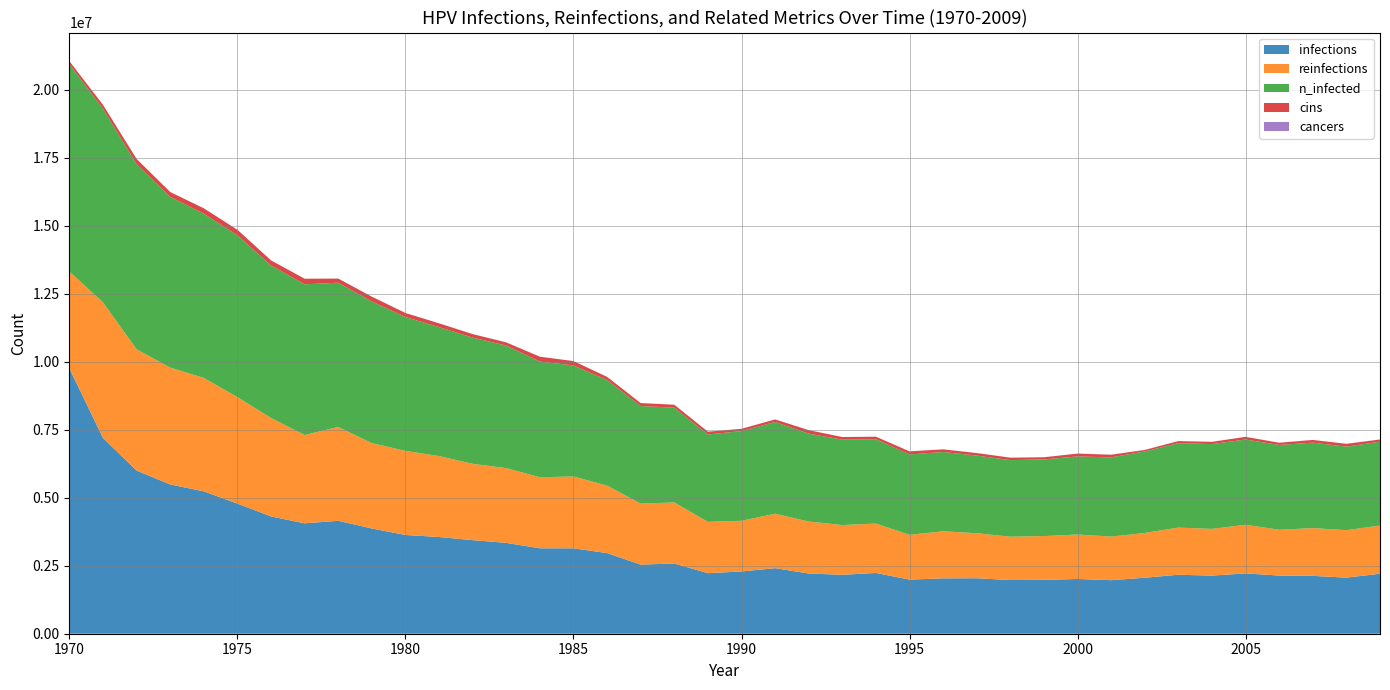

Reading left to right, extract all data points from this chart.

infections: 1970=9752212.5	1971=7197637.8	1972=5998541.2	1973=5488848.2	1974=5234696.4	1975=4784722.8	1976=4312250.2	1977=4059486.8	1978=4152537.1	1979=3869497.8	1980=3631178.3	1981=3556182.8	1982=3440633.9	1983=3340639.4	1984=3141484.2	1985=3140651.1	1986=2964828.0	1987=2542352.5	1988=2582072.7	1989=2226815.3	1990=2289034.1	1991=2410138.1	1992=2214038.3	1993=2167929.9	1994=2234037.2	1995=1989329.1	1996=2035715.2	1997=2040159.4	1998=1974052.2	1999=1980440.7	2000=2012660.9	2001=1969052.4	2002=2057936.2	2003=2169596.3	2004=2136264.9	2005=2218204.8	2006=2139042.5	2007=2127654.3	2008=2062935.8	2009=2205705.4
reinfections: 1970=3563681.9	1971=4985543.8	1972=4460574.8	1973=4296417.8	1974=4171147.2	1975=3915884.0	1976=3621179.1	1977=3246478.4	1978=3450911.1	1979=3139539.9	1980=3092042.9	1981=2976771.6	1982=2806503.9	1983=2748729.4	1984=2612348.5	1985=2642346.9	1986=2481522.8	1987=2242092.3	1988=2244870.0	1989=1886001.6	1990=1864058.5	1991=2002939.4	1992=1911555.7	1993=1827949.5	1994=1816839.1	1995=1646848.8	1996=1730455.1	1997=1654904.0	1998=1593796.2	1999=1609906.6	2000=1635738.4	2001=1602407.0	2002=1647126.7	2003=1732954.9	2004=1719344.7	2005=1788507.4	2006=1683791.3	2007=1756287.0	2008=1744898.8	2009=1772119.4
n_infected: 1970=7622892.0	1971=7119032.0	1972=6807106.0	1973=6279636.5	1974=6037150.5	1975=5949655.5	1976=5608842.0	1977=5542734.5	1978=5303026.0	1979=5207198.0	1980=4922493.0	1981=4741392.0	1982=4640565.0	1983=4506961.5	1984=4253365.0	1985=4081152.5	1986=3883941.8	1987=3588681.0	1988=3484520.5	1989=3214258.2	1990=3296753.5	1991=3372027.0	1992=3231479.5	1993=3141207.0	1994=3100654.0	1995=2956495.5	1996=2915109.0	1997=2856223.5	1998=2815670.2	1999=2818448.0	2000=2870667.0	2001=2913164.5	2002=2997048.8	2003=3105931.2	2004=3117875.0	2005=3135096.2	2006=3117875.0	2007=3142595.8	2008=3070655.5	2009=3084543.8
cins: 1970=114437.8	1971=143325.0	1972=191933.3	1973=176656.4	1974=199155.1	1975=203043.8	1976=185267.0	1977=204432.6	1978=151935.6	1979=176656.4	1980=147491.4	1981=138047.6	1982=129159.2	1983=115548.9	1984=178878.5	1985=160824.0	1986=113882.3	1987=107771.5	1988=108882.6	1989=101383.0	1990=84995.1	1991=93883.4	1992=129436.9	1993=94994.5	1994=93050.2	1995=112215.7	1996=98327.6	1997=91661.3	1998=90272.5	1999=79995.4	2000=103882.9	2001=97216.6	2002=55274.6	2003=74995.7	2004=82495.2	2005=96661.1	2006=81661.9	2007=98049.9	2008=104716.2	2009=79717.6
cancers: 1970=0.0	1971=0.0	1972=0.0	1973=277.8	1974=833.3	1975=277.8	1976=833.3	1977=833.3	1978=1388.8	1979=1388.8	1980=555.5	1981=1666.6	1982=1111.0	1983=1944.3	1984=1944.3	1985=555.5	1986=1388.8	1987=1111.0	1988=277.8	1989=833.3	1990=1111.0	1991=2222.1	1992=0.0	1993=277.8	1994=833.3	1995=1666.6	1996=1111.0	1997=1111.0	1998=1388.8	1999=555.5	2000=1944.3	2001=3055.4	2002=1666.6	2003=555.5	2004=1111.0	2005=1666.6	2006=1111.0	2007=2222.1	2008=833.3	2009=1388.8